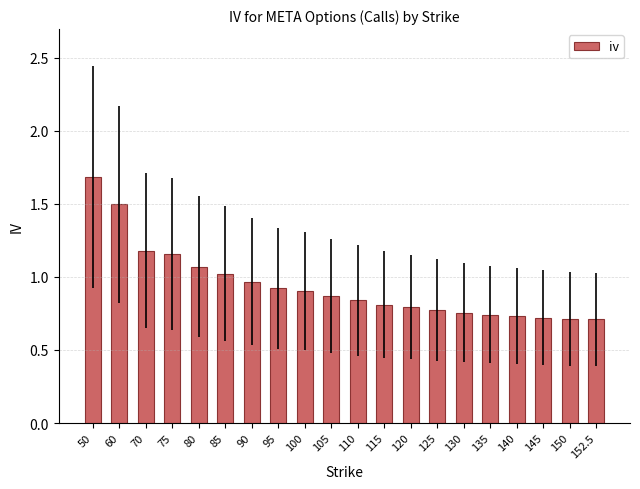

What is the label of the 4th bar from the left?

75